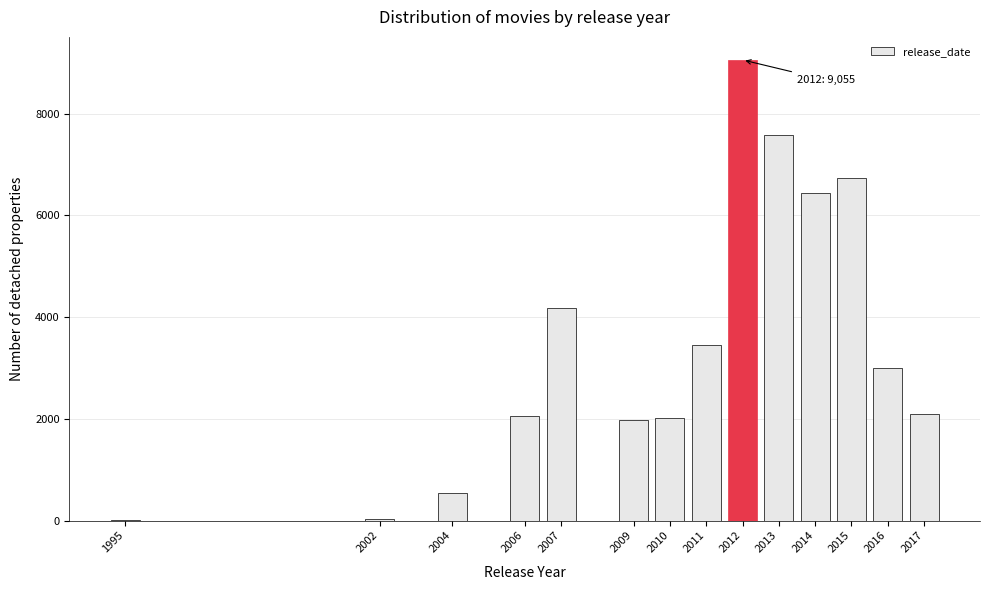

The chart shows a value of 1397 at 2007. True or false?

False